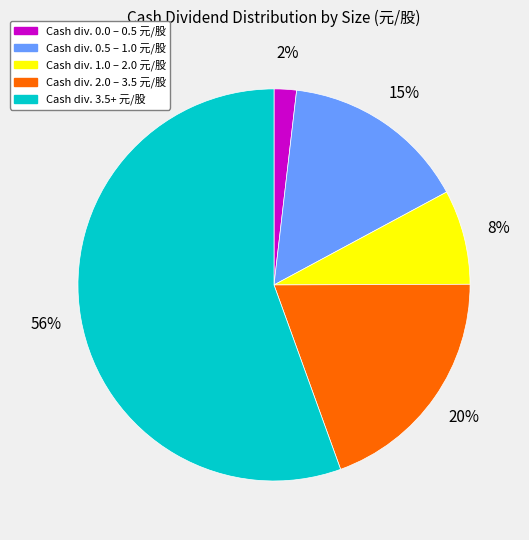

To the nearest percent, what is the average slice percentage?

20%